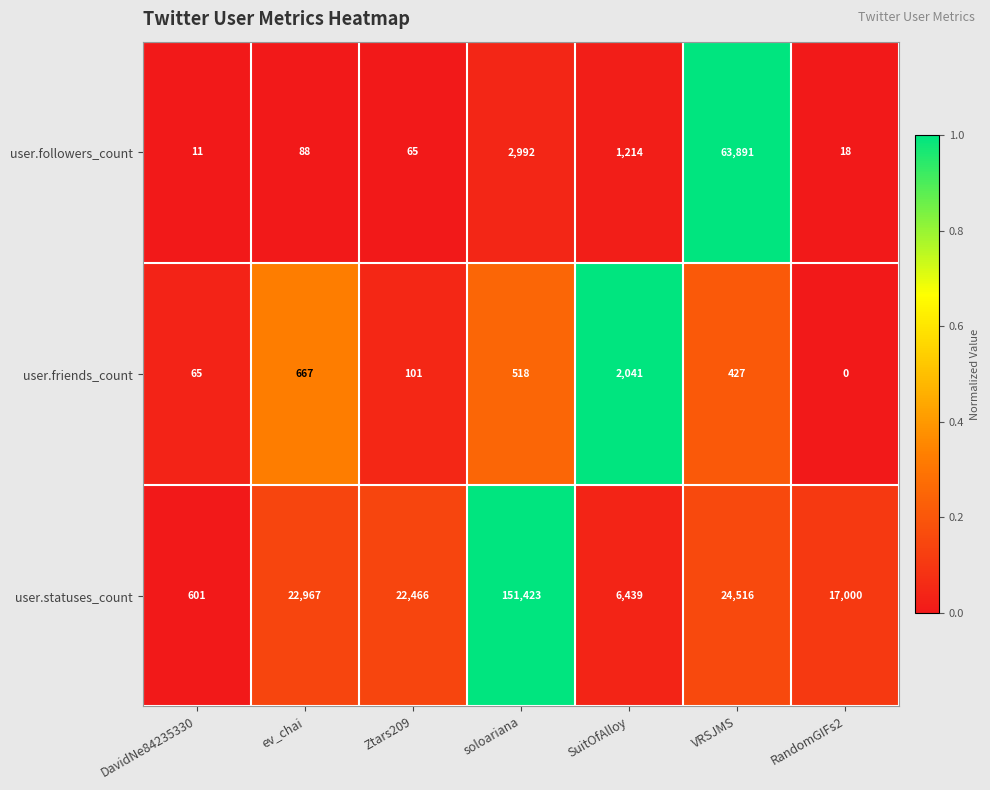

Reading left to right, extract all data points from this chart.

user.followers_count: 11	88	65	2992	1214	63891	18
user.friends_count: 65	667	101	518	2041	427	0
user.statuses_count: 601	22967	22466	151423	6439	24516	17000